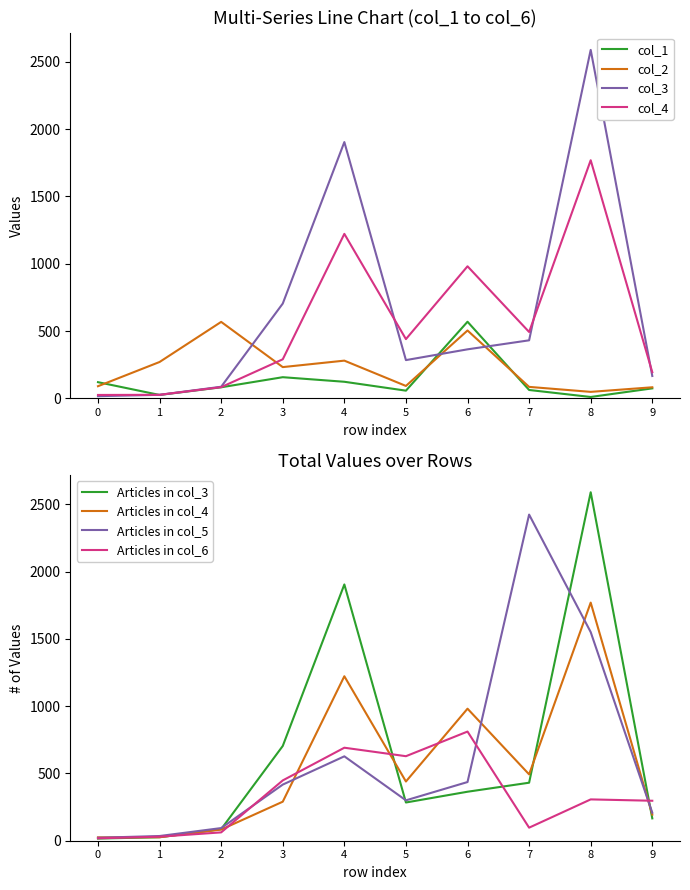

The value of col_1 at 0 is 72. True or false?

False